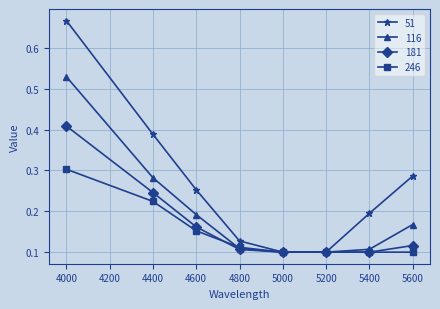

The 116 series shows 0.1 at 5600. True or false?

False